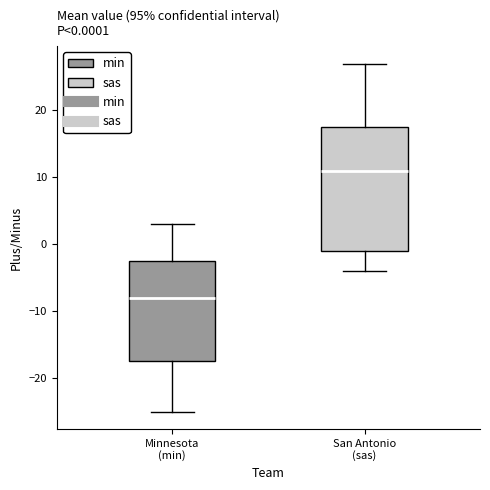

Comparing the boxes themselves (not the whiskers), which one is the tallest?

San Antonio (sas)